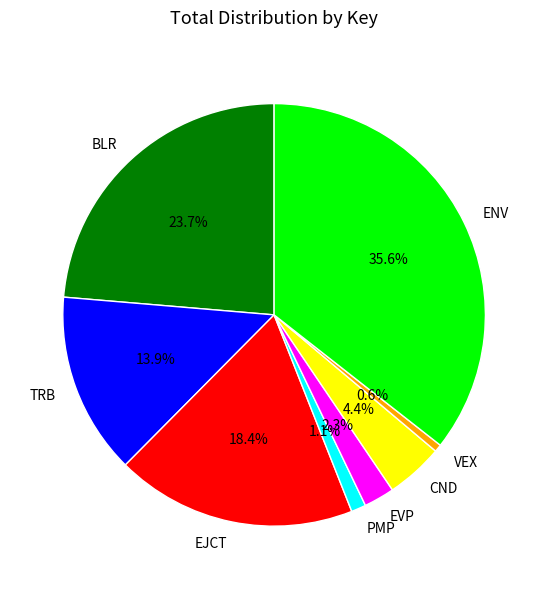

Is BLR the majority of the pie?

No